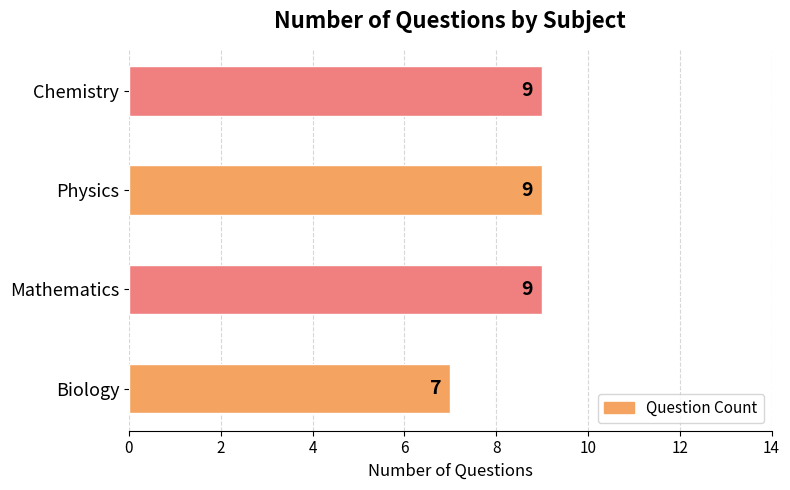

What is the sum of all values?

34